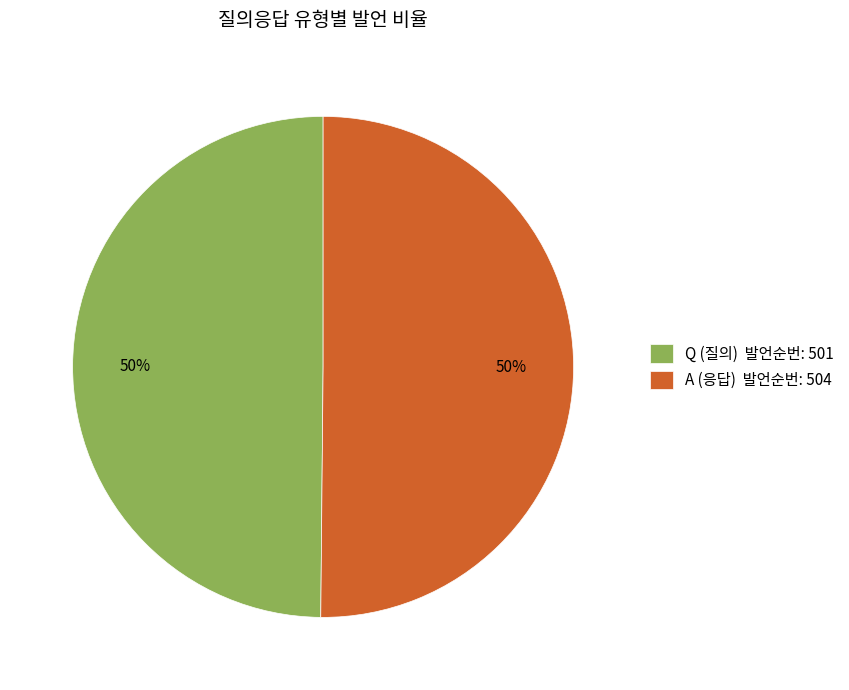

How many slices are in this pie chart?

2